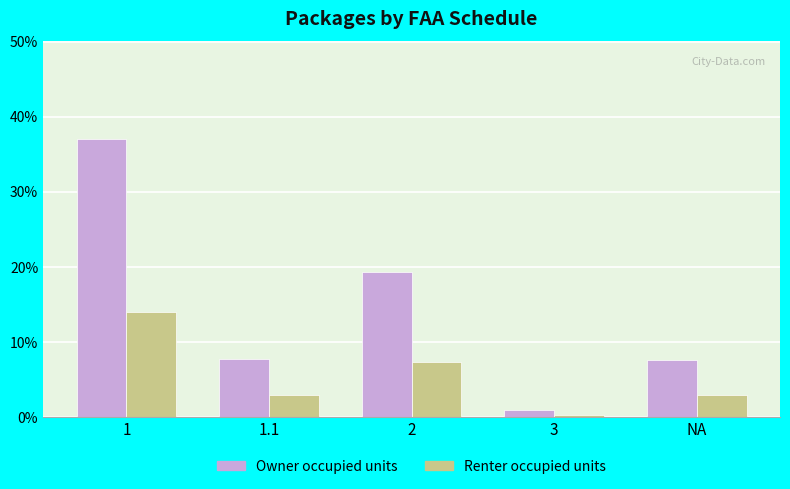

What is the difference between the maximum and minimum values in the Renter occupied units series?

13.7